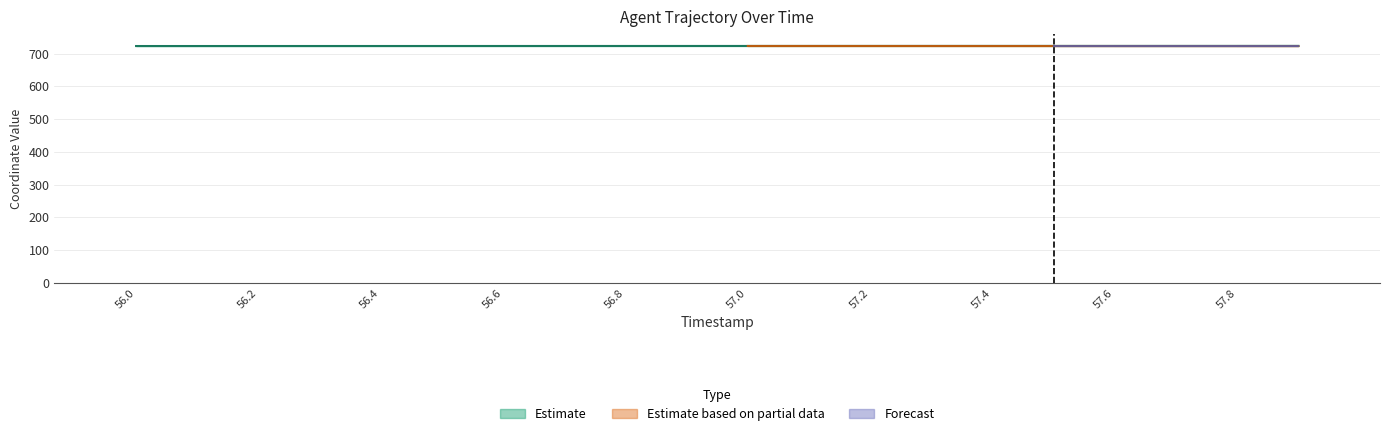

How many data points does each series have?

20